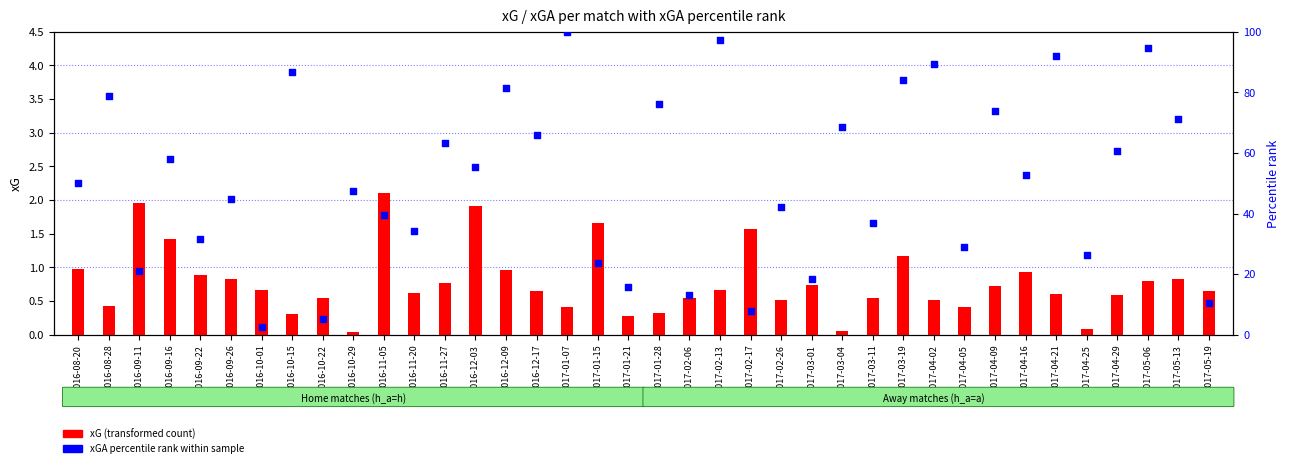

What are all the series names shown in the legend?

xG (transformed count), xGA percentile rank